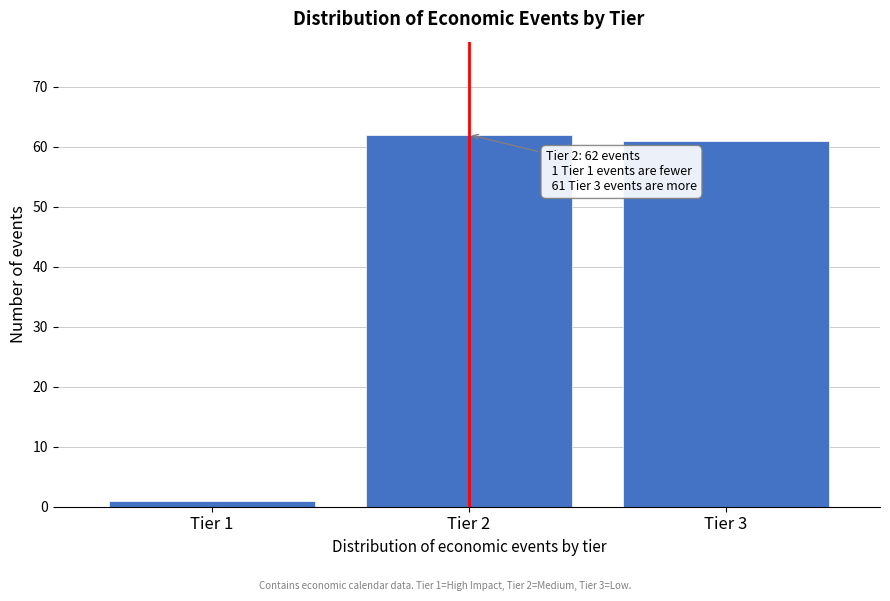

Reading right to left, list all the values displayed in this chart.

61	62	1